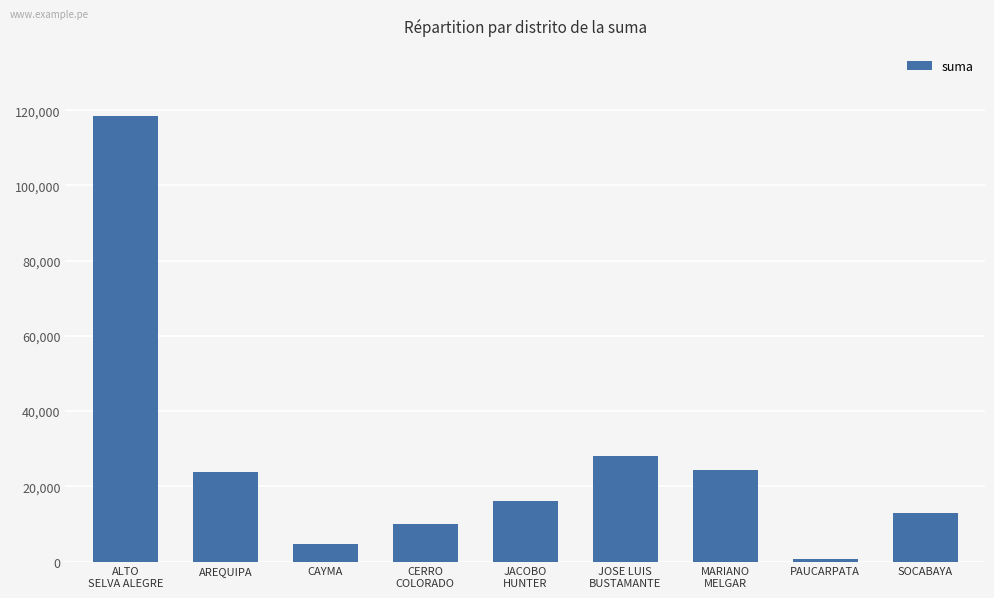

What position from the left is SOCABAYA?

9